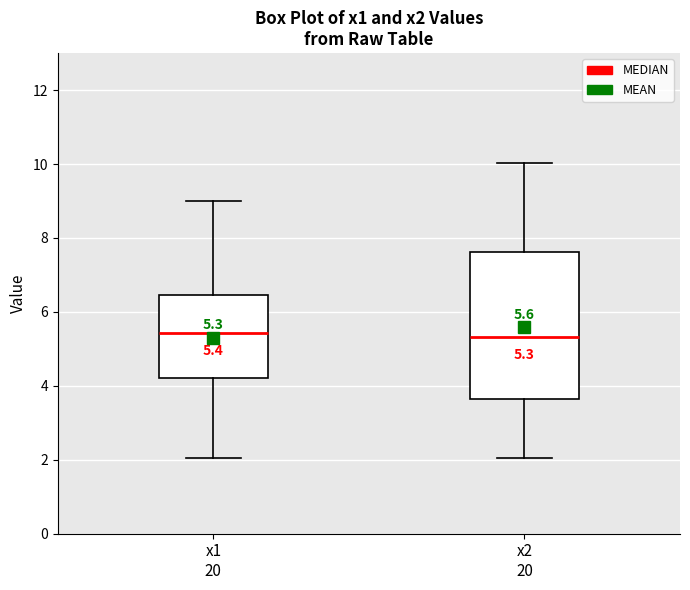

Which box is the tallest, from its lower edge to its upper edge?

x2 20